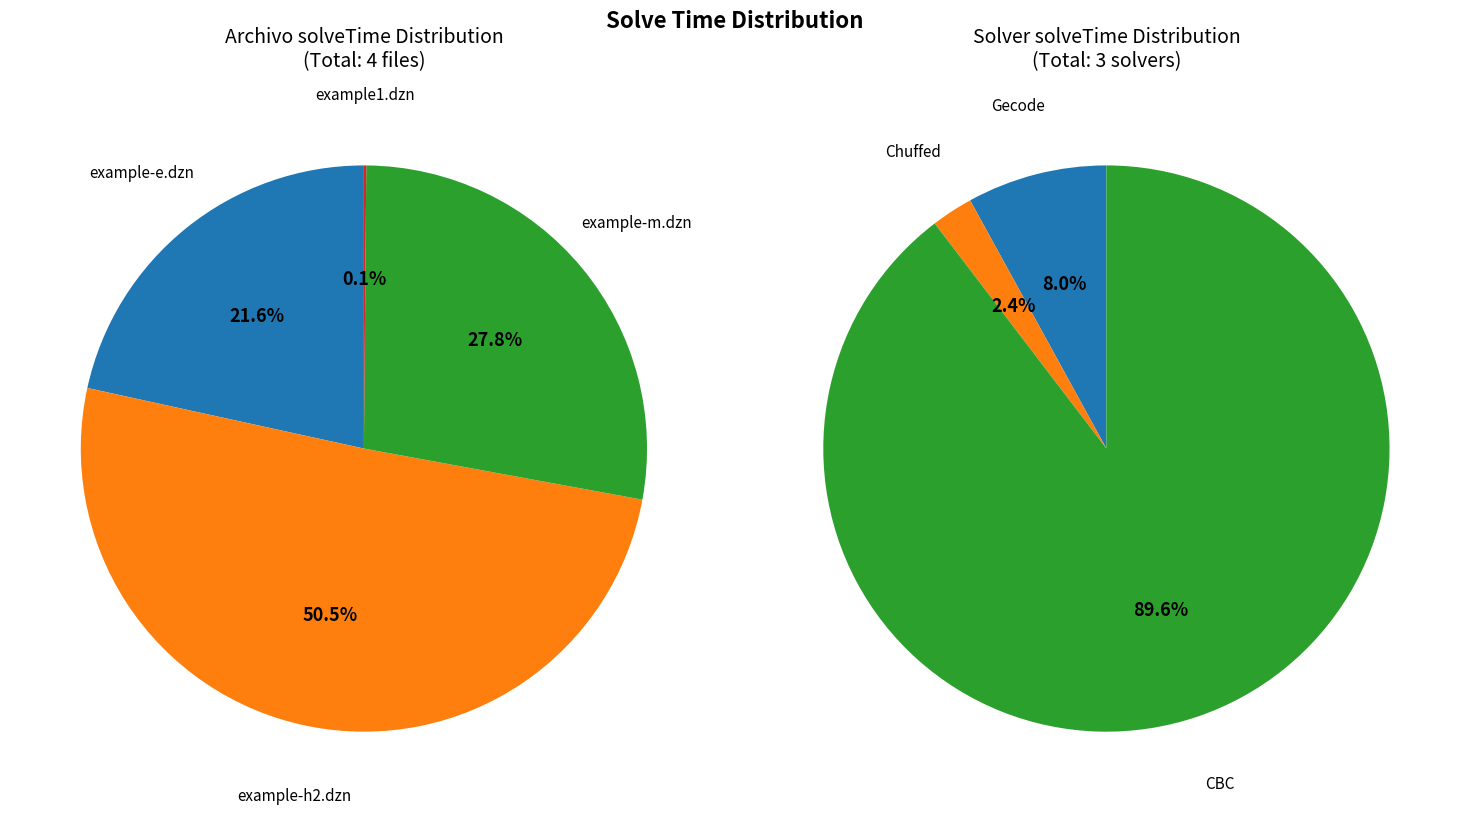

What portion of the pie excludes example-m.dzn?

72.2%